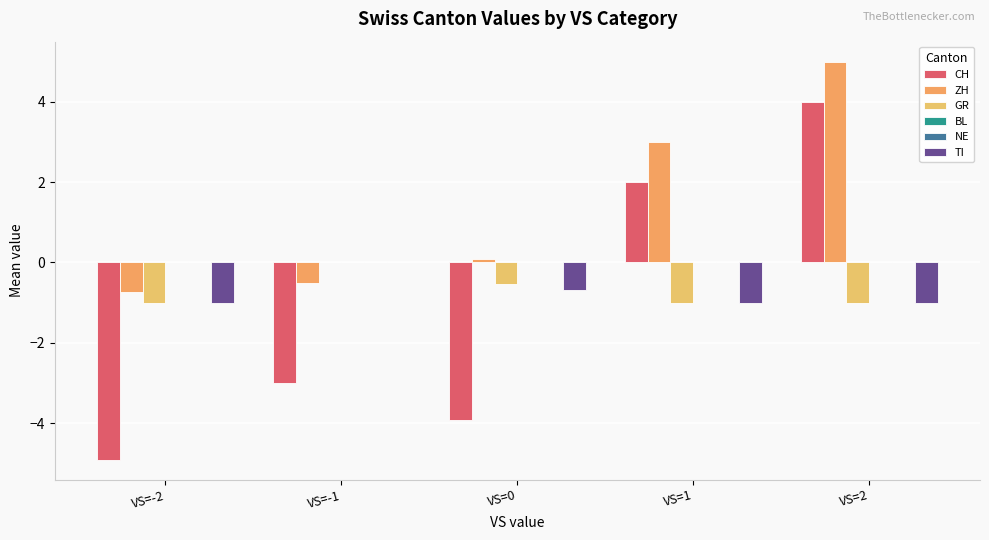

What is the smallest value displayed?

-4.9